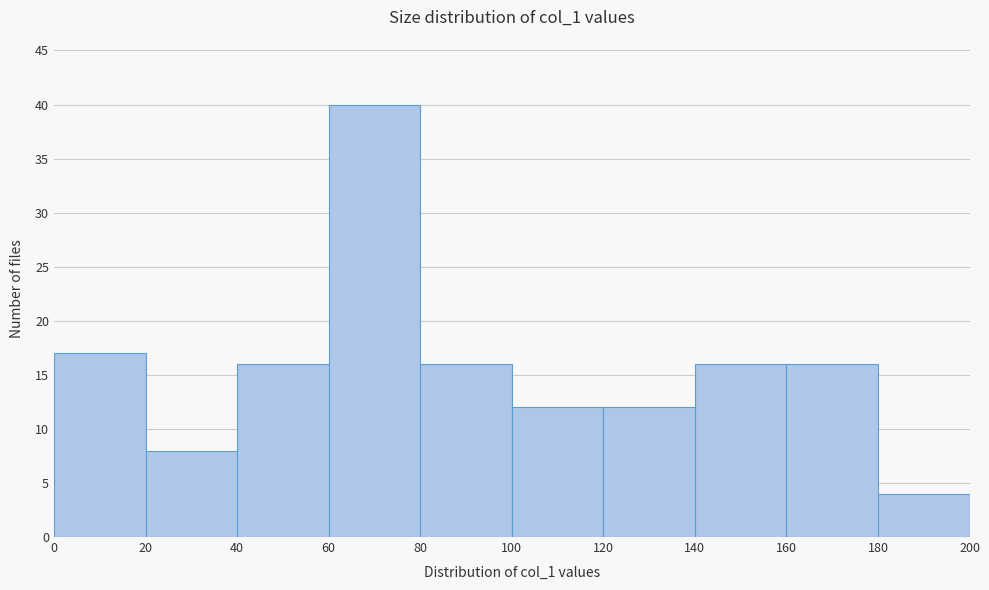

Over which range of the x-axis is the bar tallest?

60 to 80